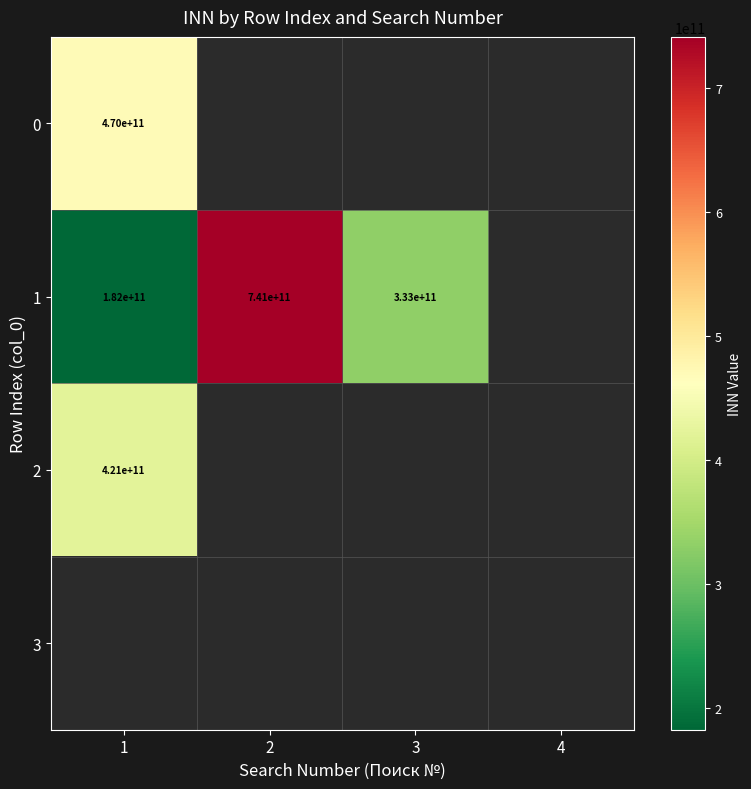

The value of 2 at 1 is 97618627953. True or false?

False